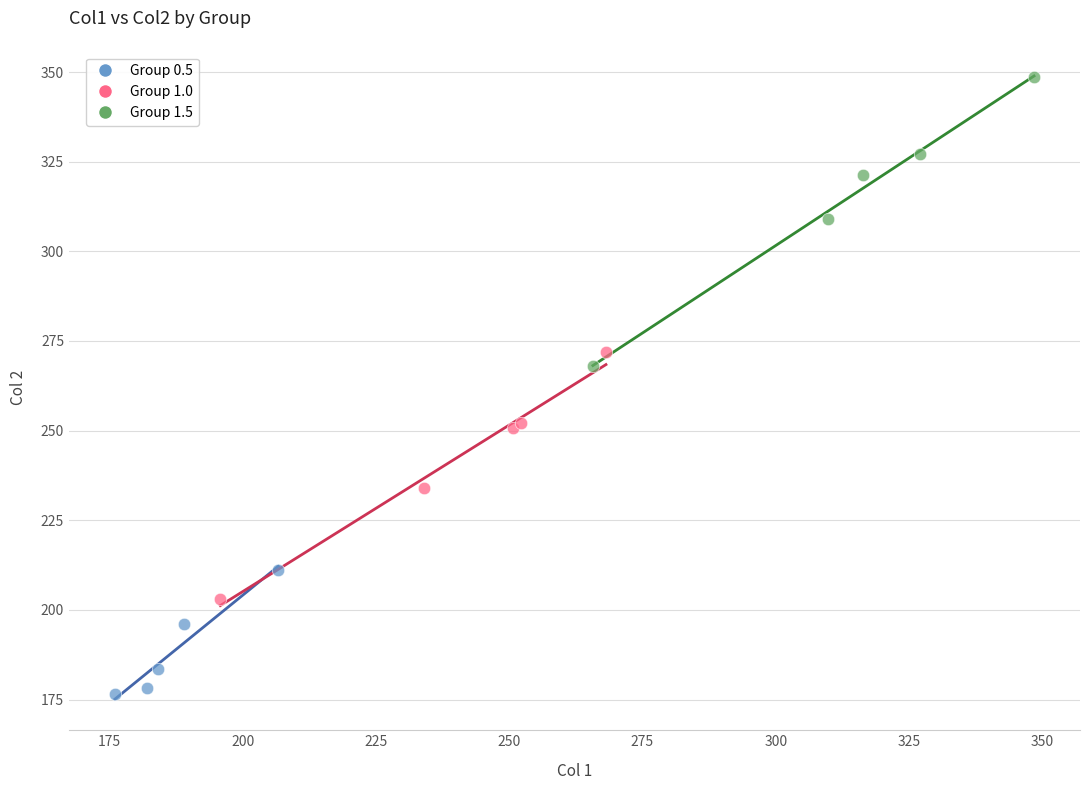

Which series reaches the maximum Y coordinate?

Group 1.5